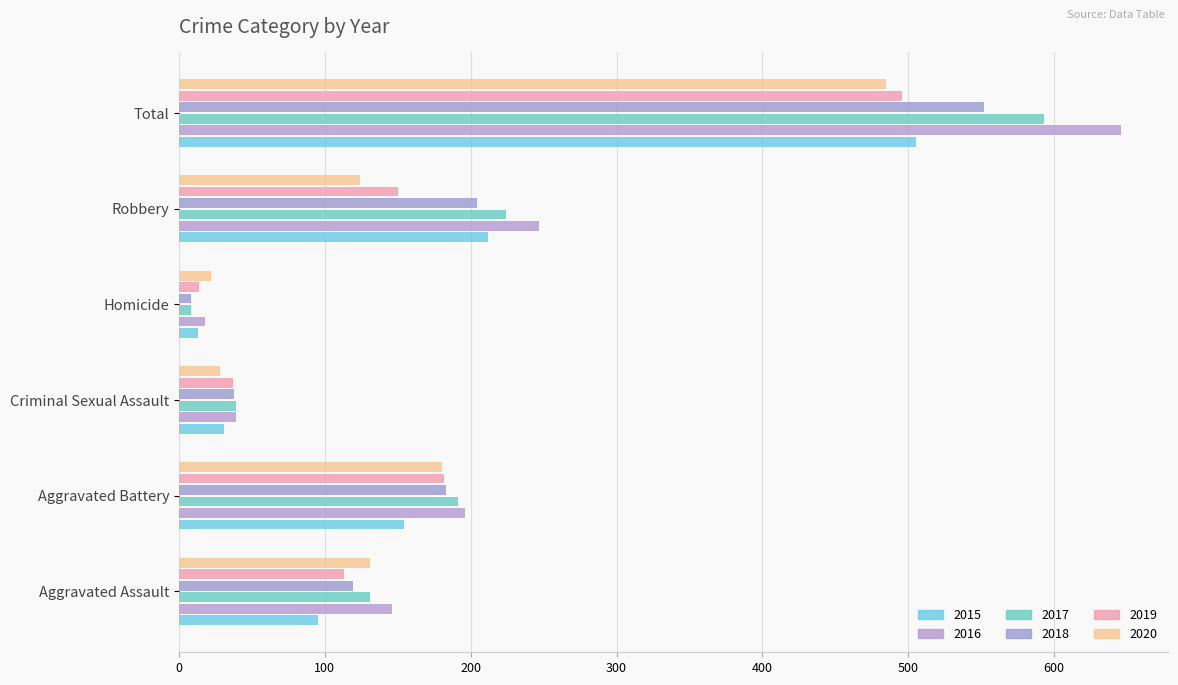

At which category is the sum across all series the highest?

Total